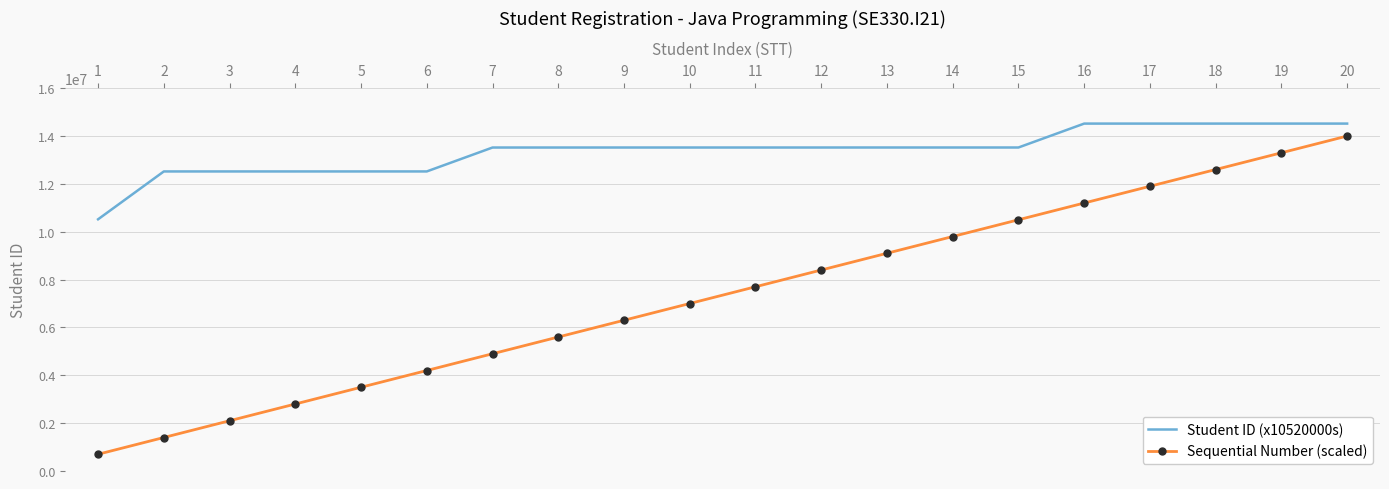

Count the number of data series in this chart.

2